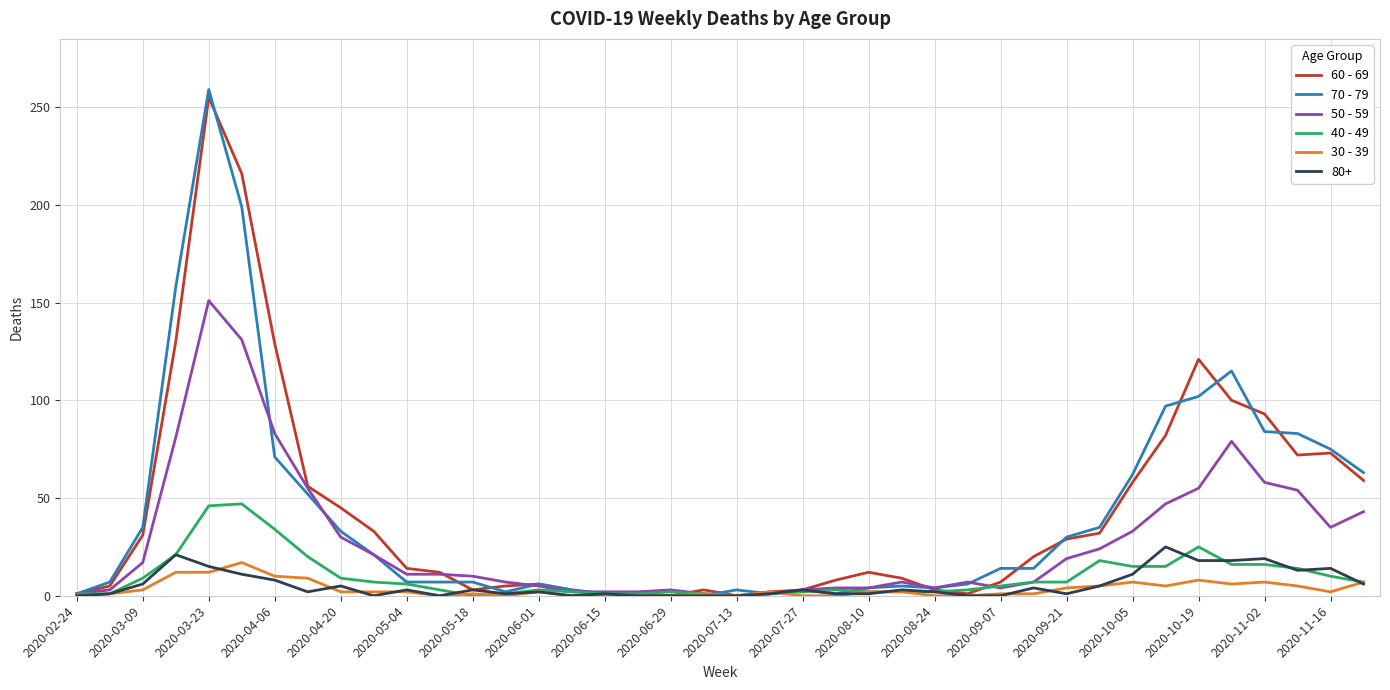

Which series has the largest range (max minus min)?

70 - 79